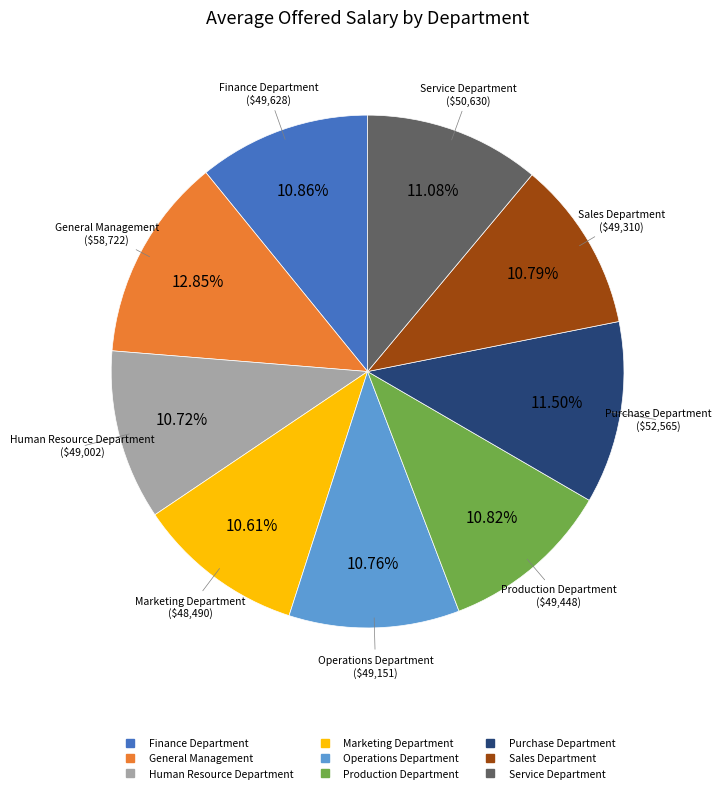

How many segments does this pie chart have?

9